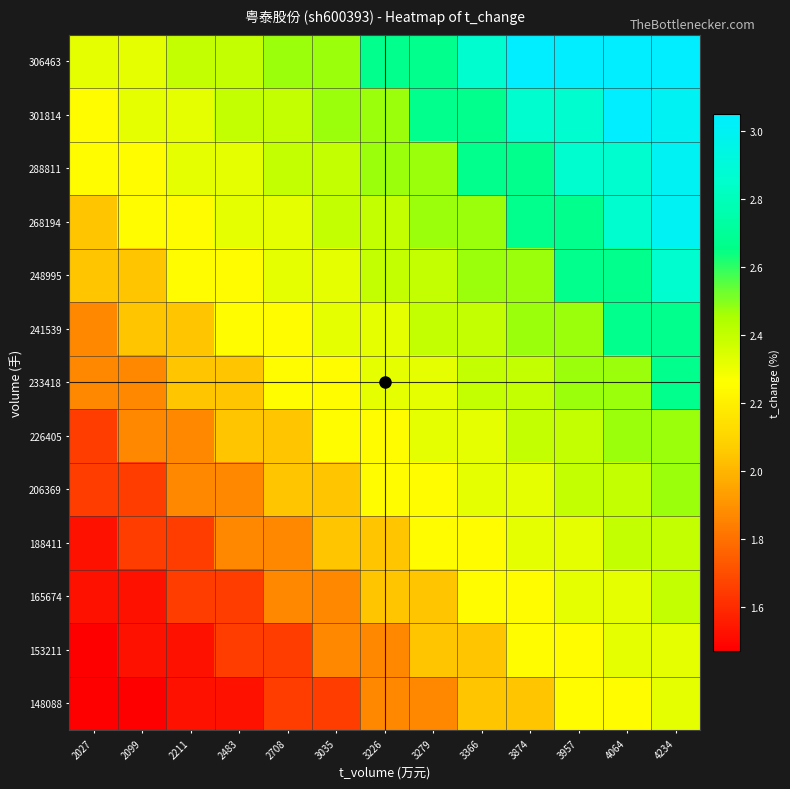

List the series in order of their peak value, highest first.

301814, 306463, 268194, 288811, 248995, 233418, 241539, 206369, 226405, 165674, 188411, 148088, 153211